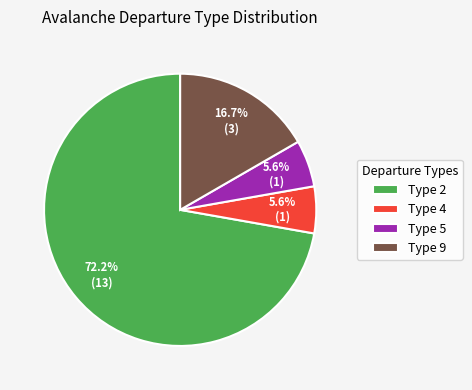

Count the number of slices in the pie.

4